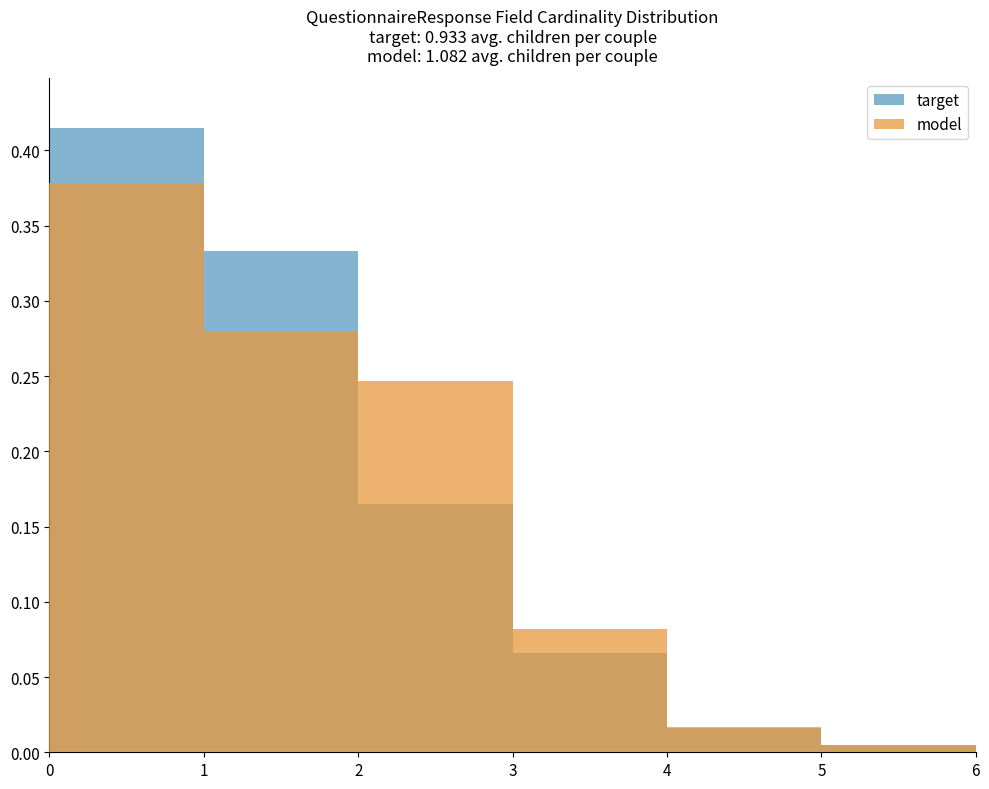

Which series changed the most between 0 and 1?

model